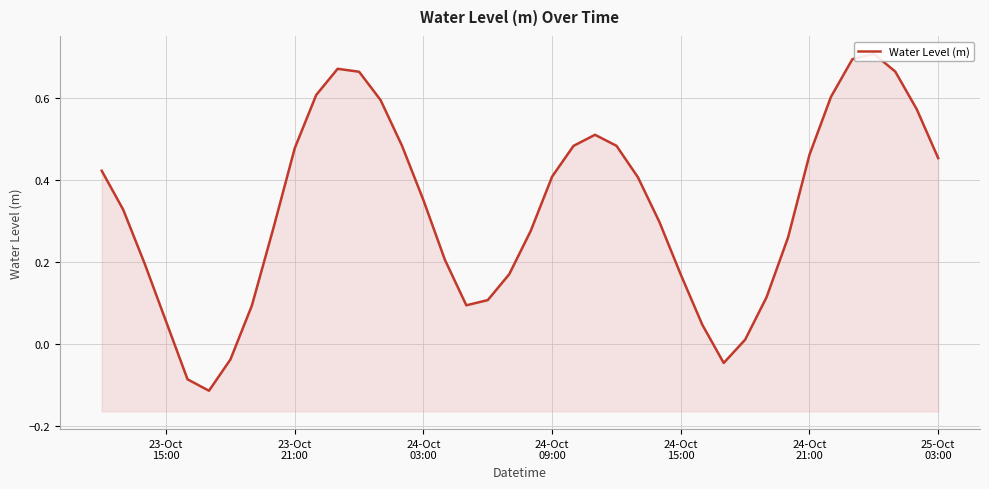

What is the average value?

0.3